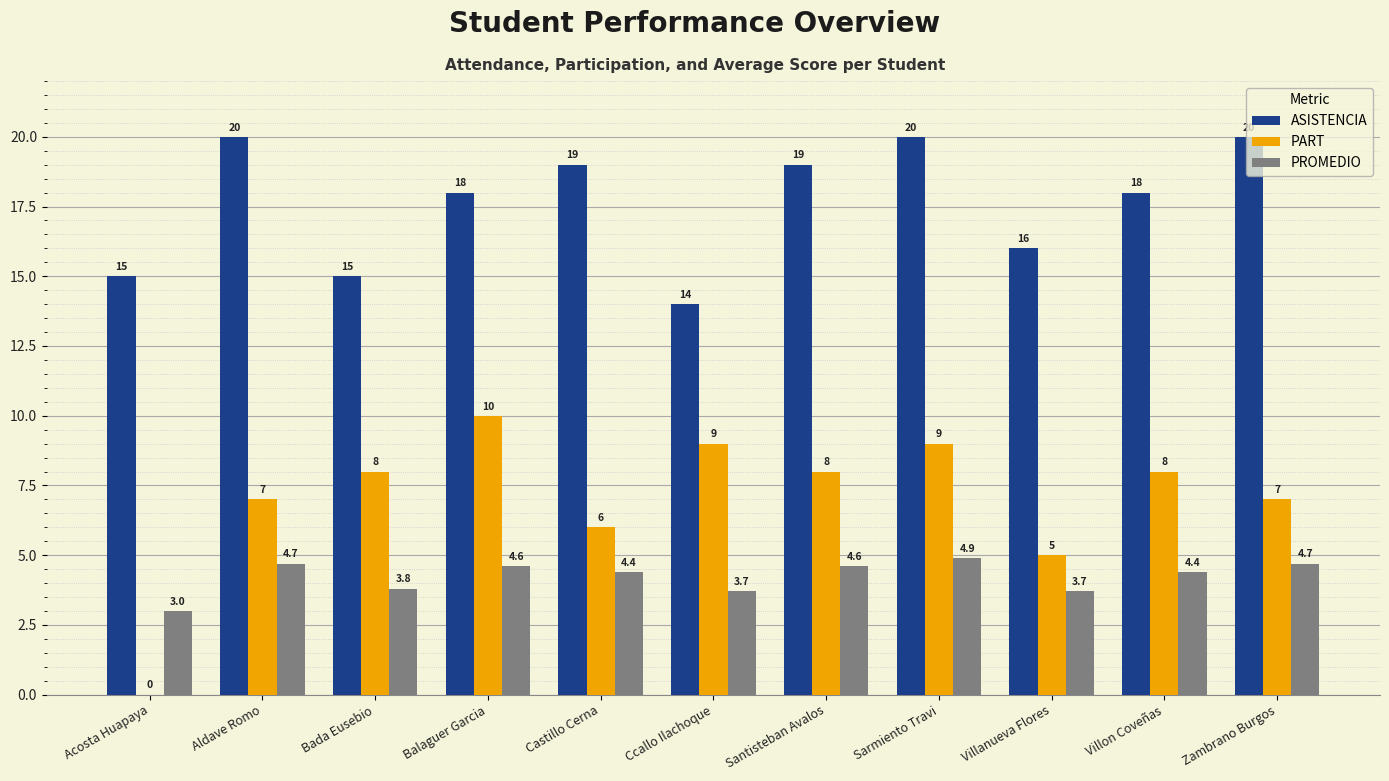

Between Balaguer Garcia and Zambrano Burgos, which series saw the biggest shift?

PART